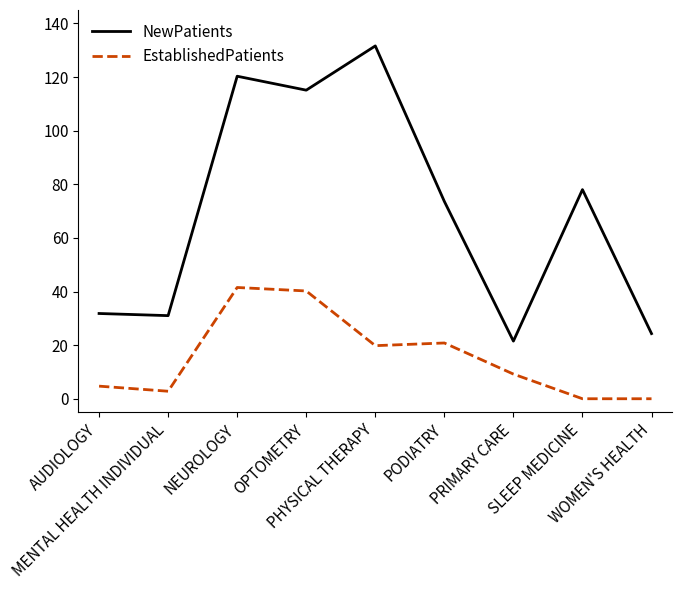

True or false: NewPatients and EstablishedPatients cross at least once.

False